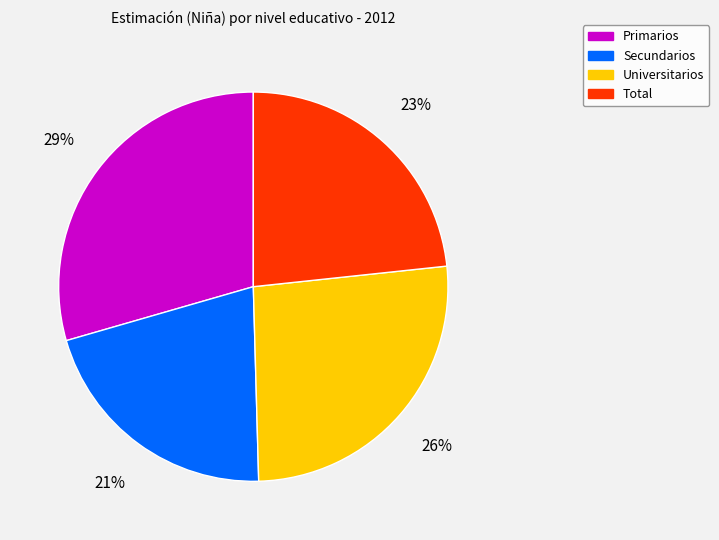

To the nearest percent, what is the average slice percentage?

25%